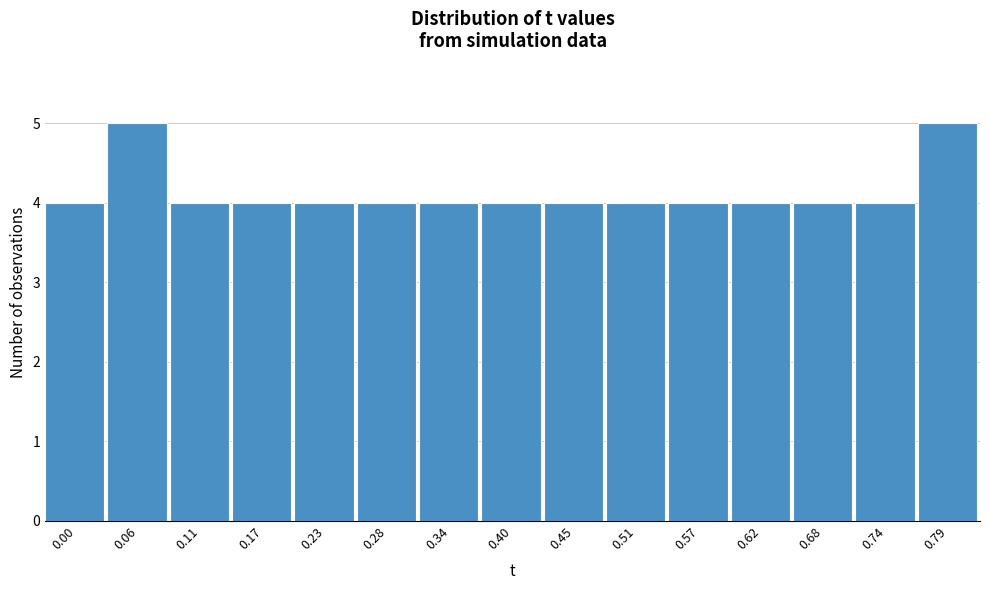

Reading right to left, list all the values displayed in this chart.

0.79=5	0.74=4	0.68=4	0.62=4	0.57=4	0.51=4	0.45=4	0.40=4	0.34=4	0.28=4	0.23=4	0.17=4	0.11=4	0.06=5	0.00=4